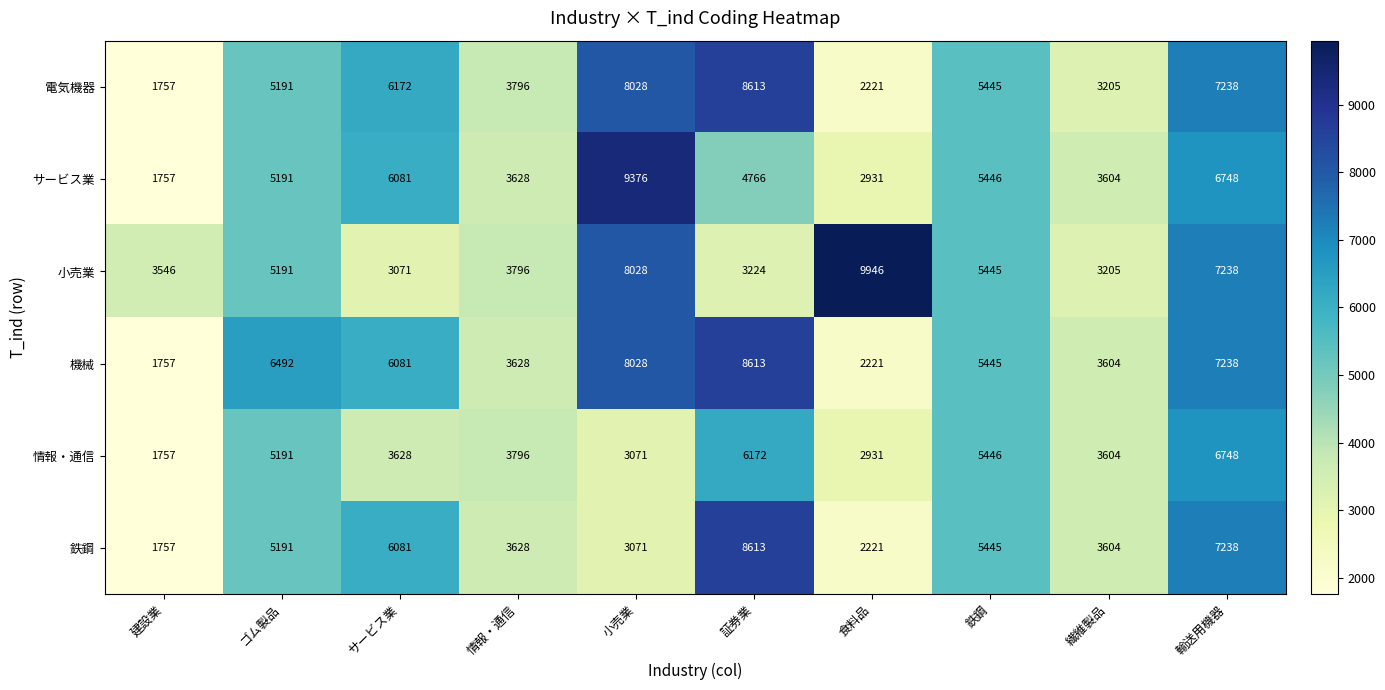

List the labels in order of 情報・通信 value, largest first.

輸送用機器, 証券業, 鉄鋼, ゴム製品, 情報・通信, サービス業, 繊維製品, 小売業, 食料品, 建設業